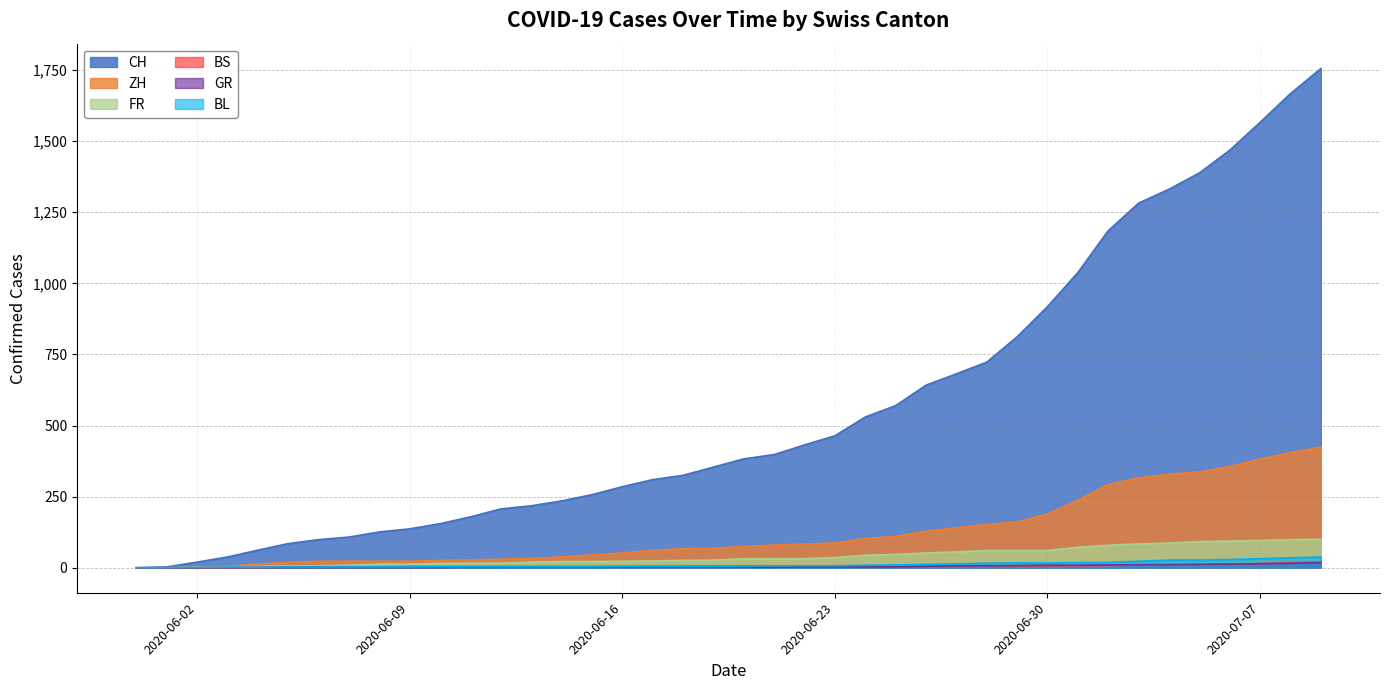

Between 2020-06-15 and 2020-06-30, which series saw the biggest shift?

CH